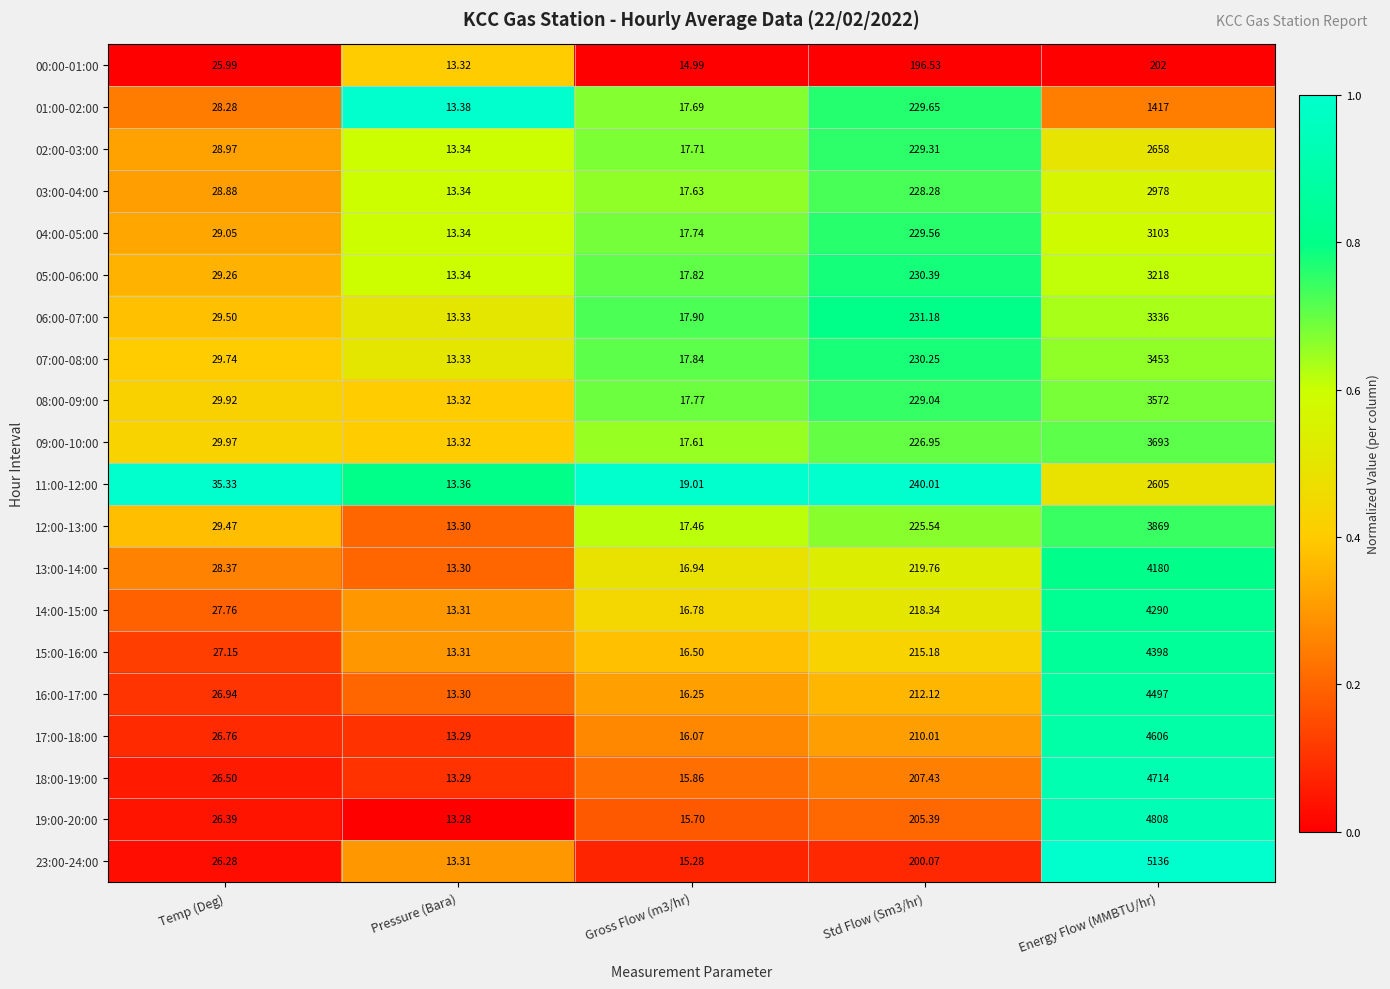

Which label corresponds to the smallest value in the chart?

Pressure (Bara)